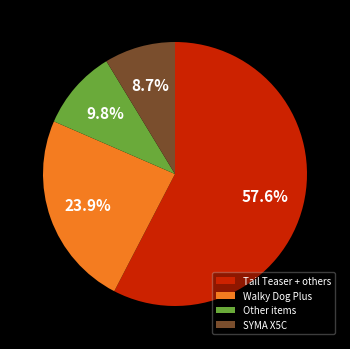

Approximately how many times larger is the value at Tail Teaser + others compared to Walky Dog Plus?

2.4